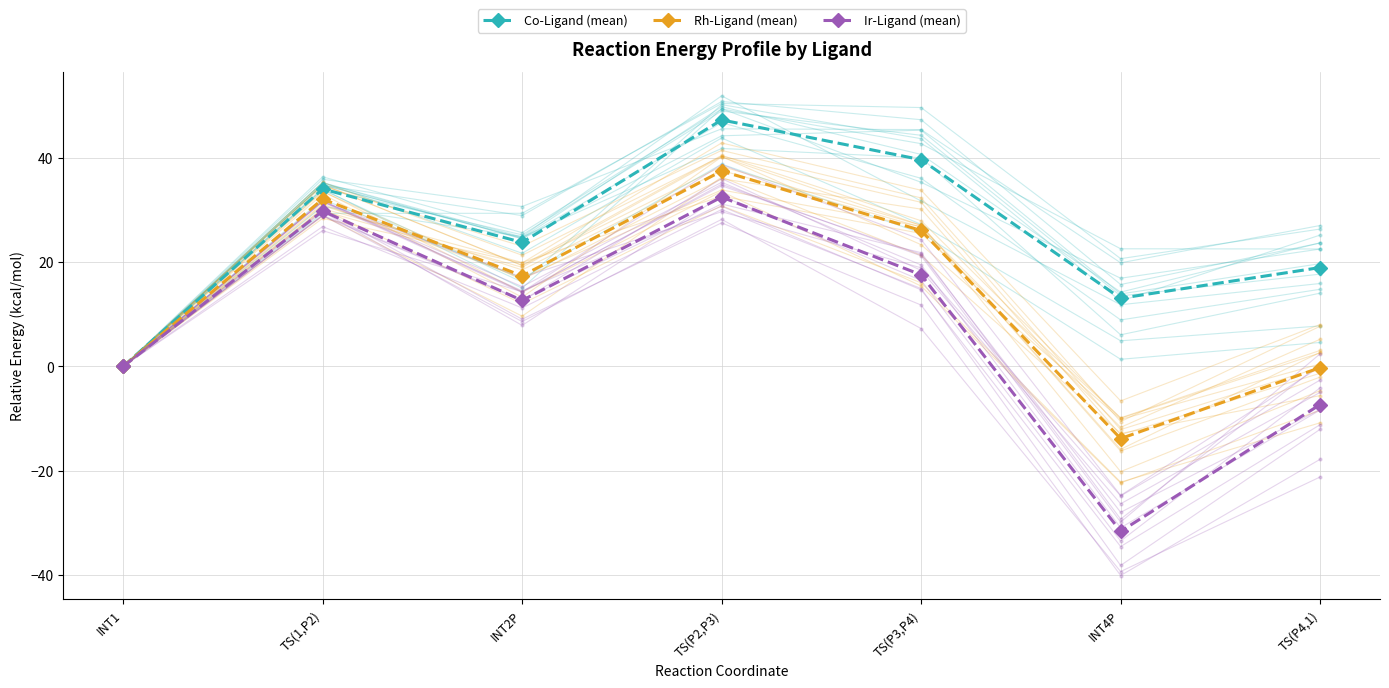

The Ir-Ligand (mean) series shows 8.8 at TS(1,P2). True or false?

False